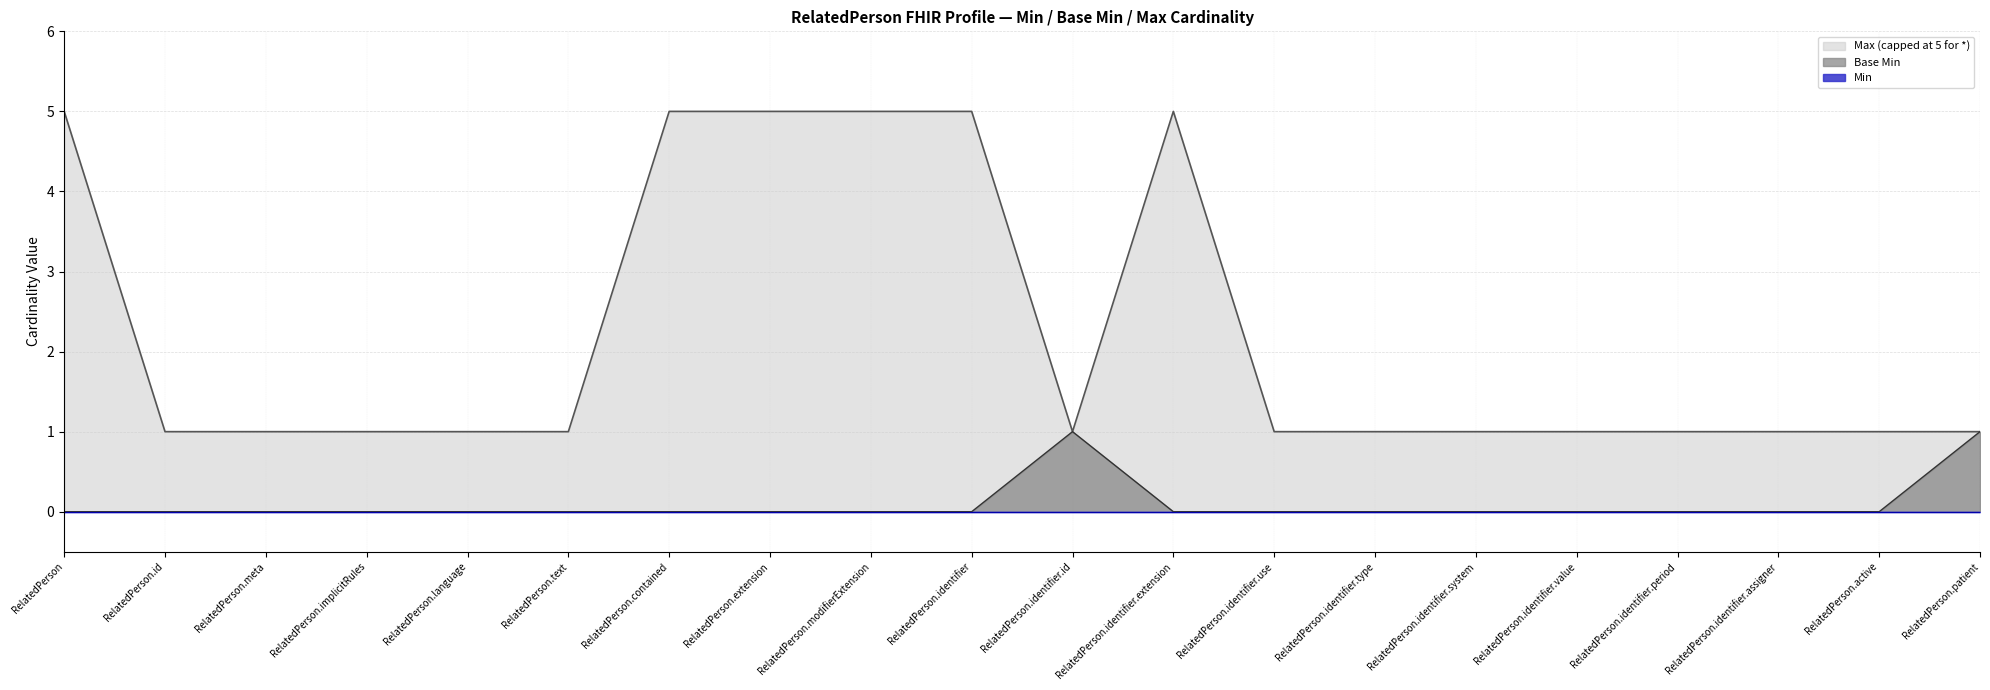

Which category has the lowest value across all series?

RelatedPerson